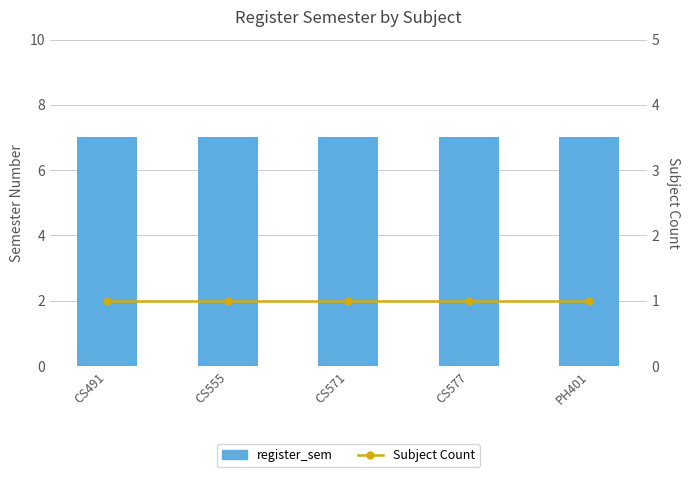

What is the greatest value displayed?

7